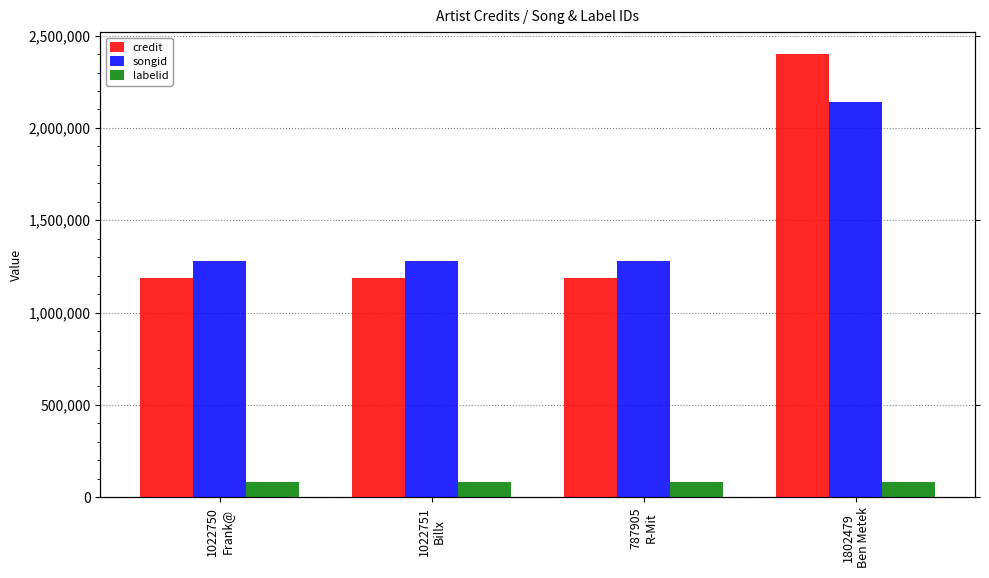

The value of songid at 1802479
Ben Metek is 1367167. True or false?

False